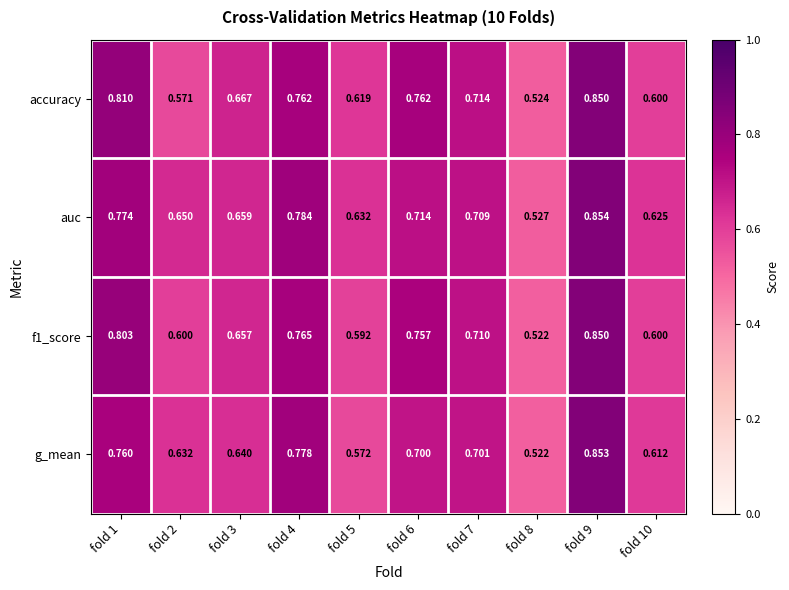

Which series has the largest range (max minus min)?

g_mean